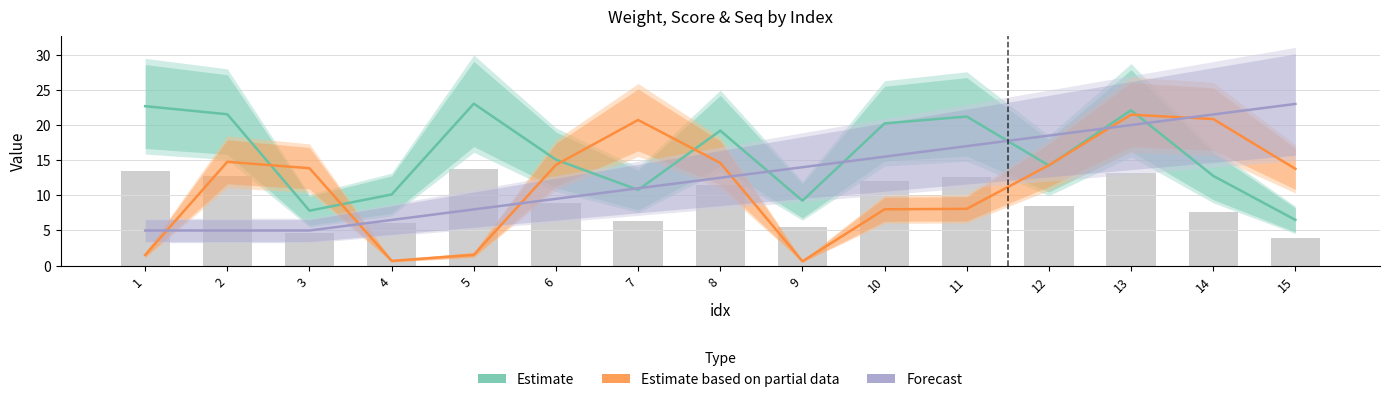

At which category is the sum across all series the highest?

13